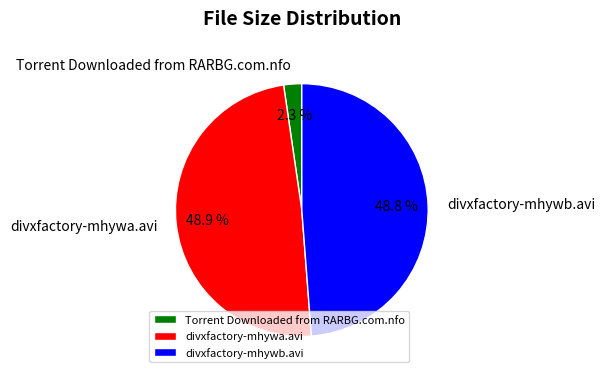

Approximately how many times larger is the value at divxfactory-mhywb.avi compared to divxfactory-mhywa.avi?

1.0